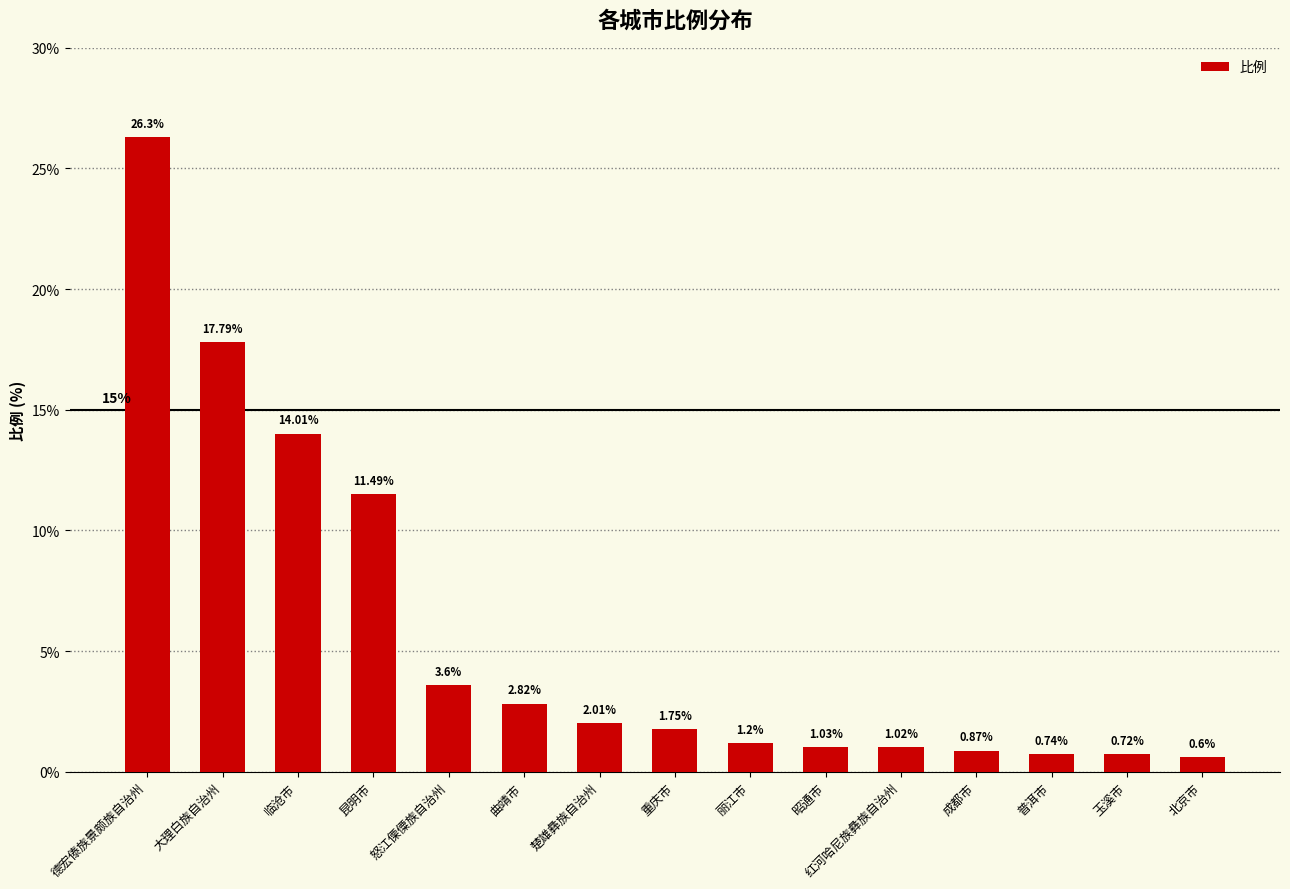

At which label is the value closest to 13?

临沧市